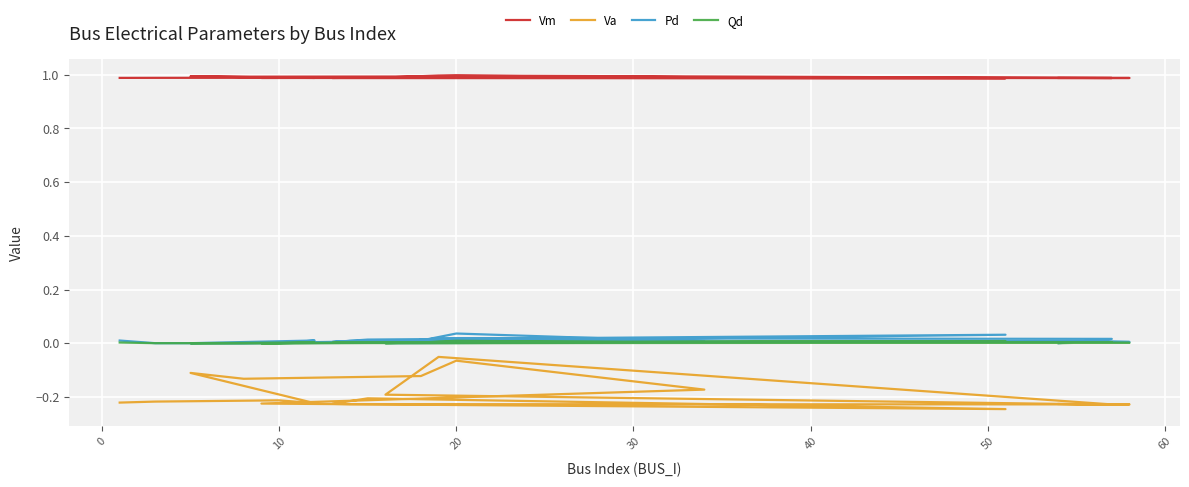

True or false: Pd and Qd intersect in this chart.

False